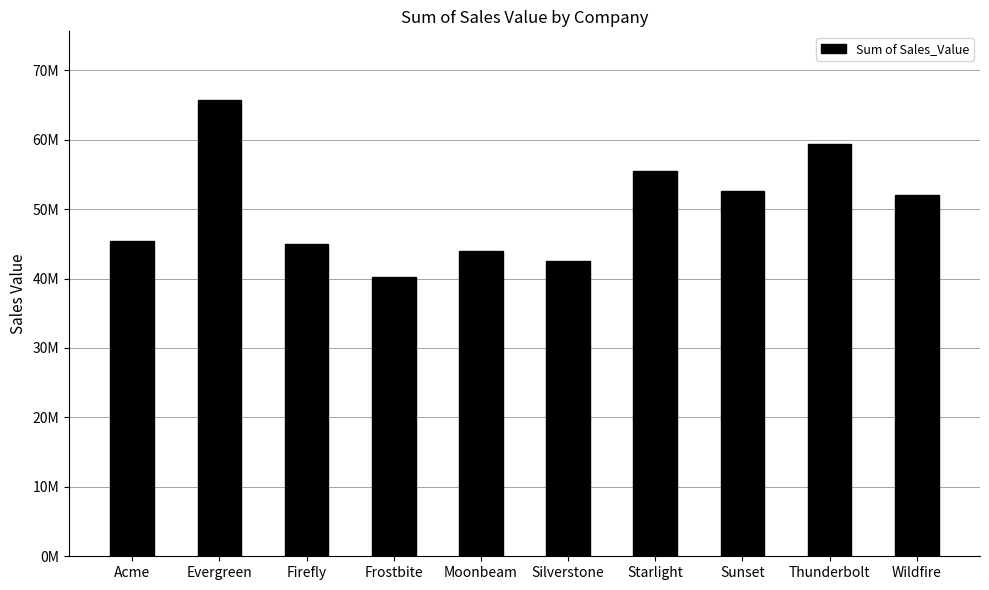

The chart shows a value of 20855412 at Thunderbolt. True or false?

False